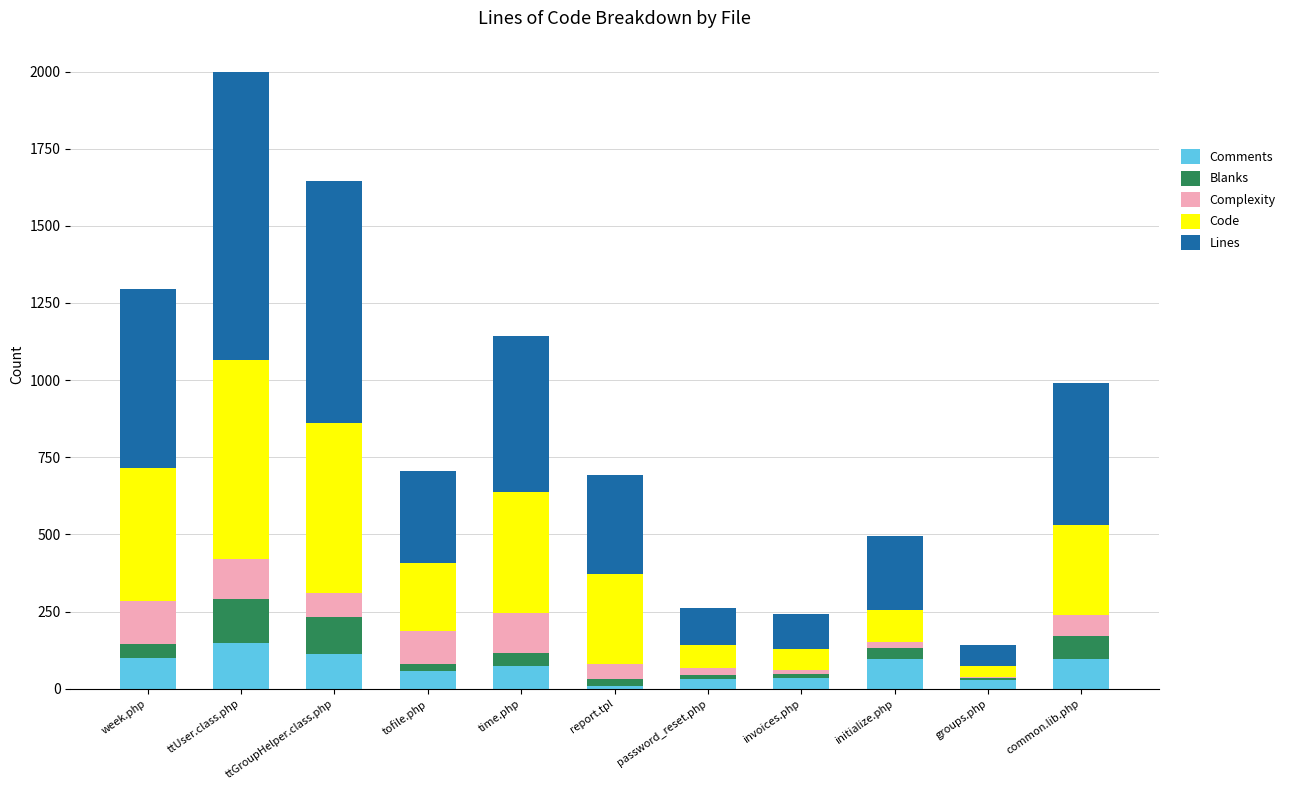

How many data points does each series have?

11